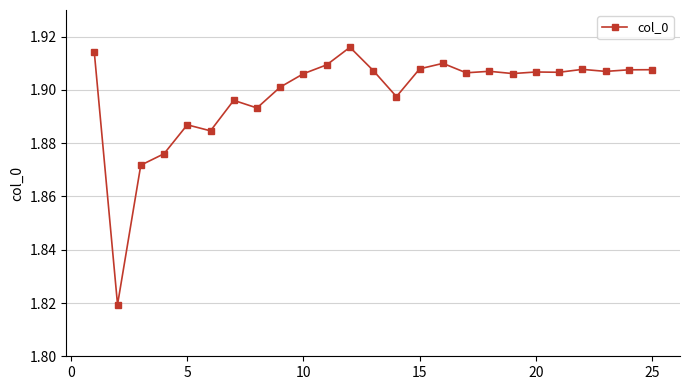

Does the chart have visible grid lines?

Yes